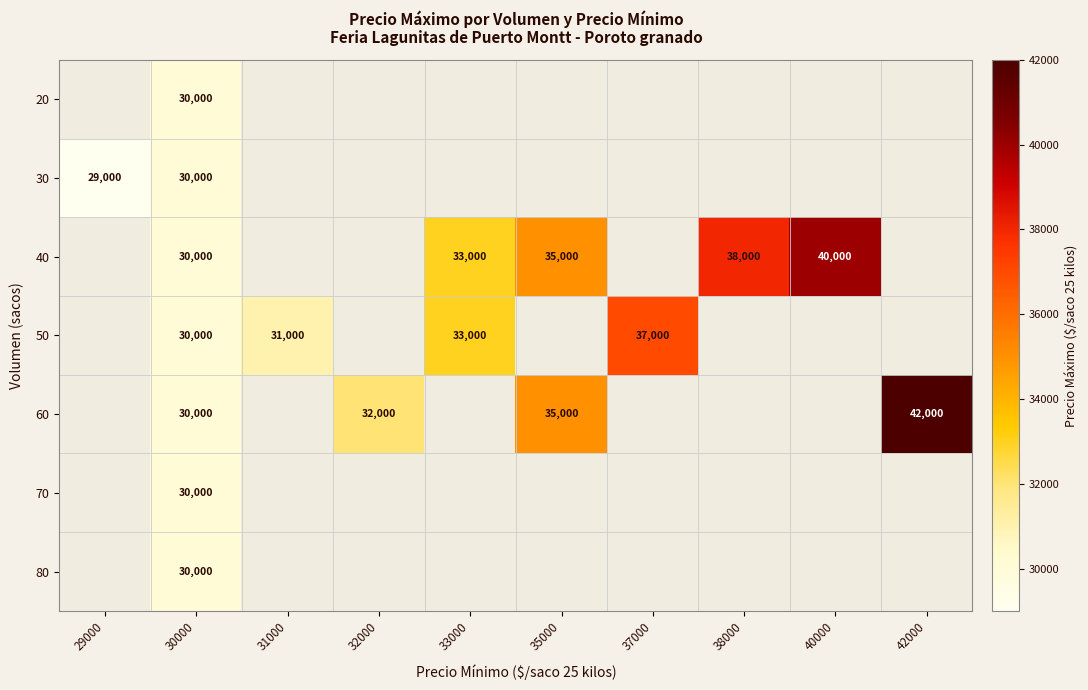

How many categories are shown in the chart?

10